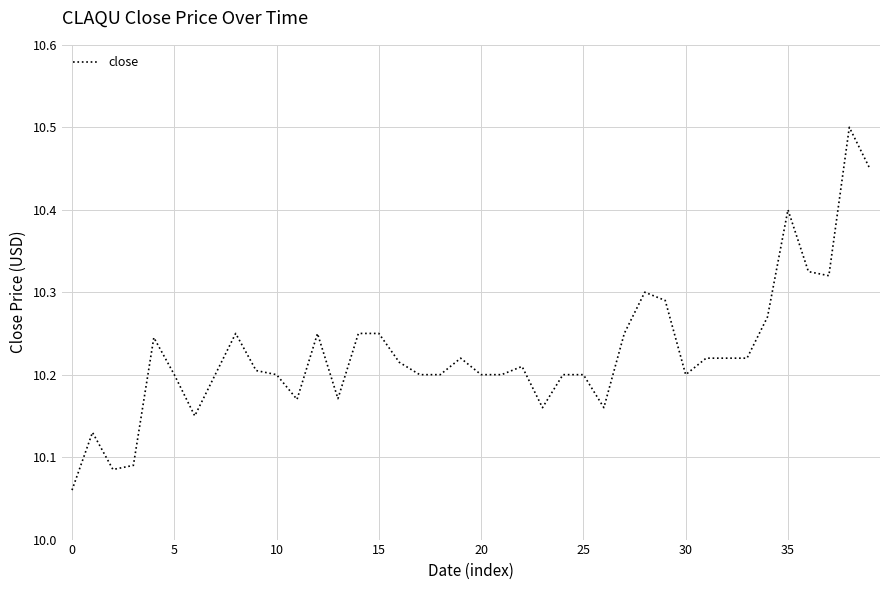

What is the maximum value shown in the chart?

10.5